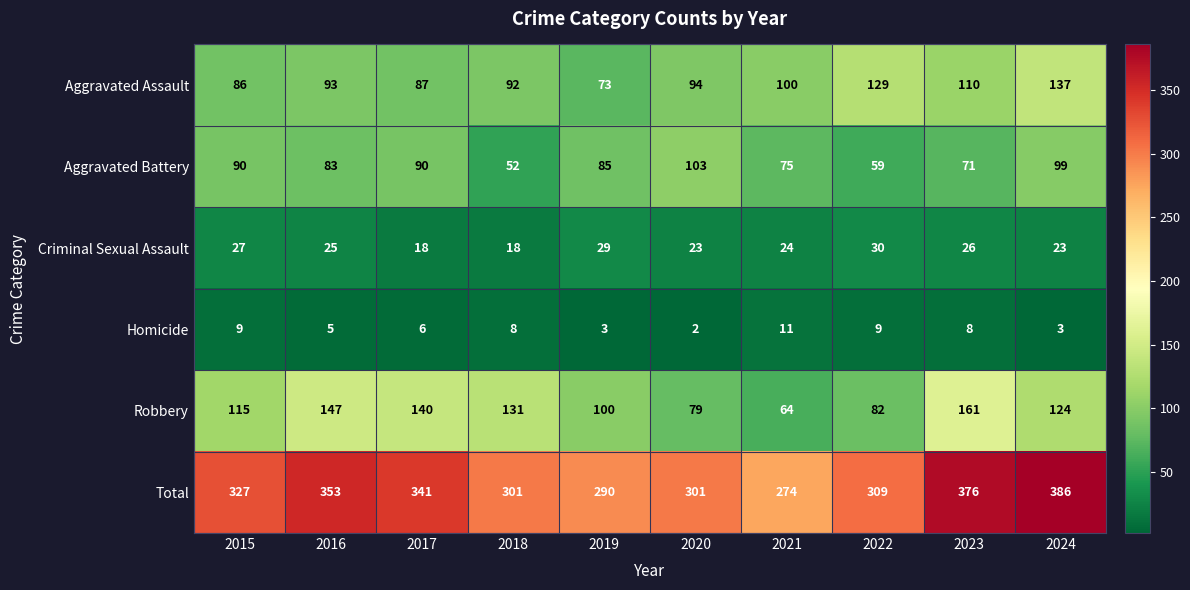

At which category does the chart reach its peak across all series?

2024